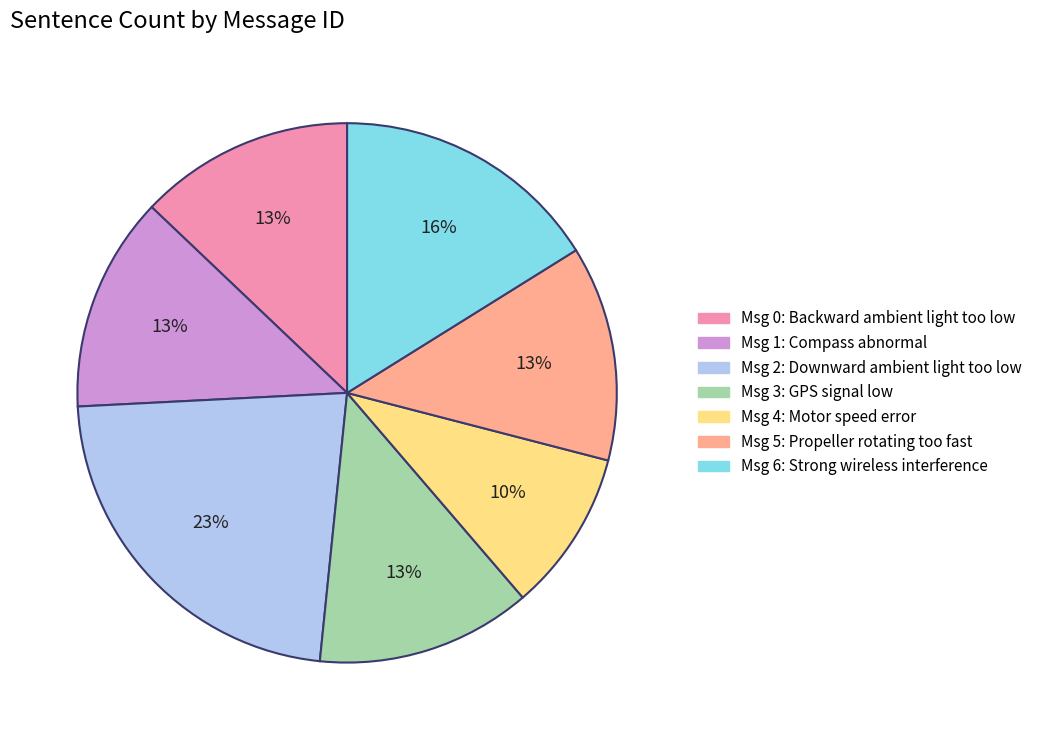

Which category has the smallest portion of the pie?

Msg 4: Motor speed error